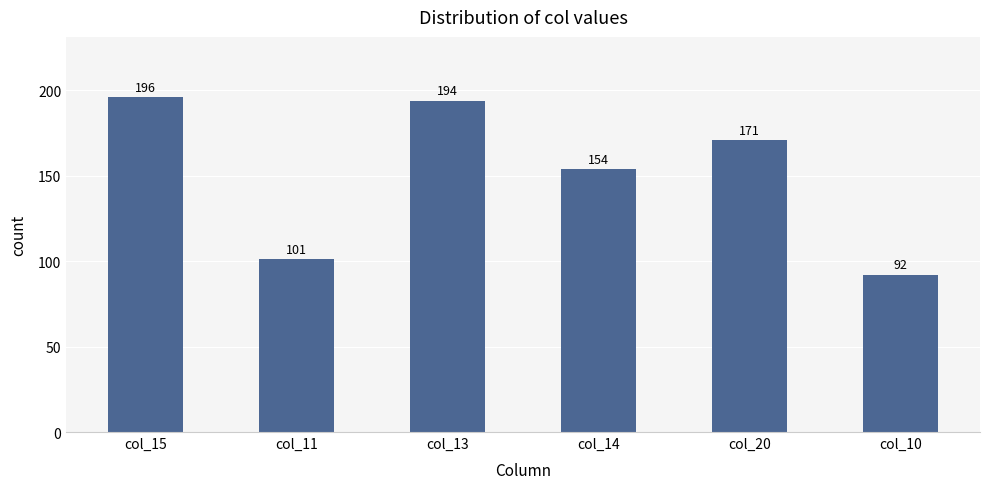

The value at col_10 is 92. True or false?

True